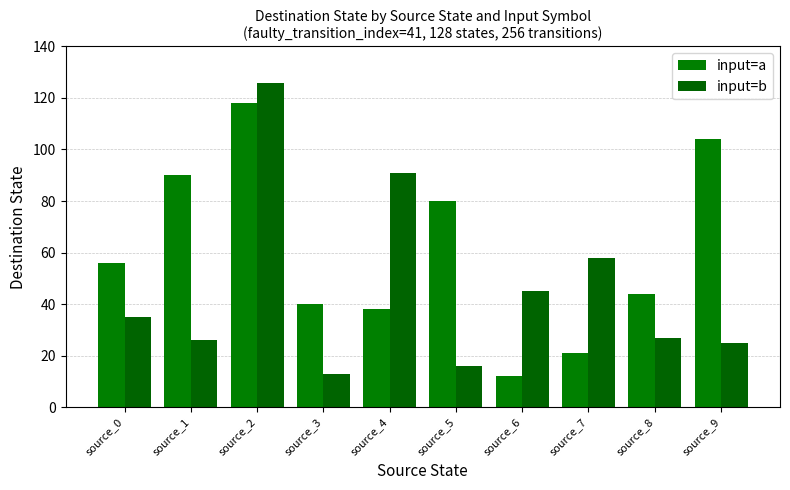

How many data points in input=a are less than 56?

5